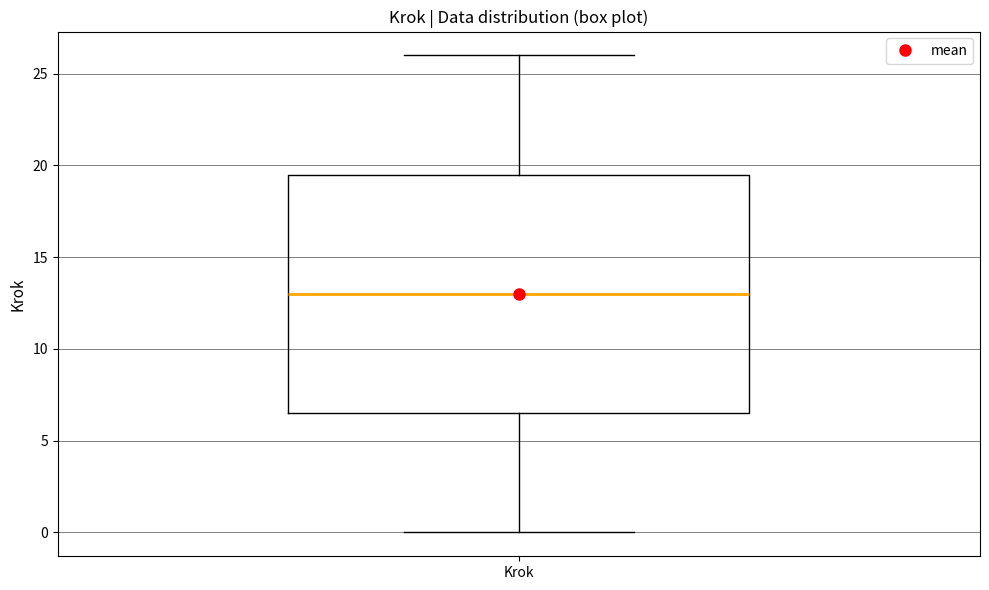

Read this box plot against the y-axis: the position of the median line, the range covered by the box, and the ends of both whiskers. The values are not printed on the chart, so give them approximately, as read against the axis.

median 13.0, box 6.5 to 19.5, whiskers 0.0 to 26.0